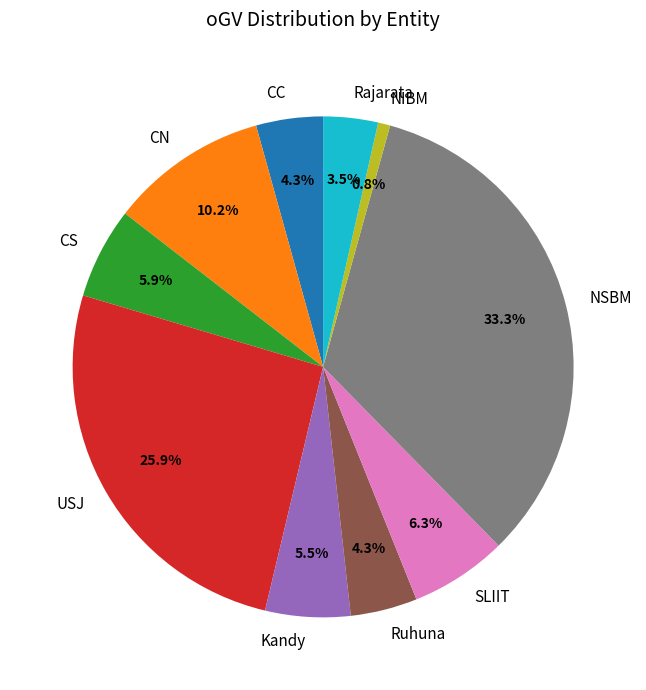

Is it true that NIBM is 1% of the pie?

True